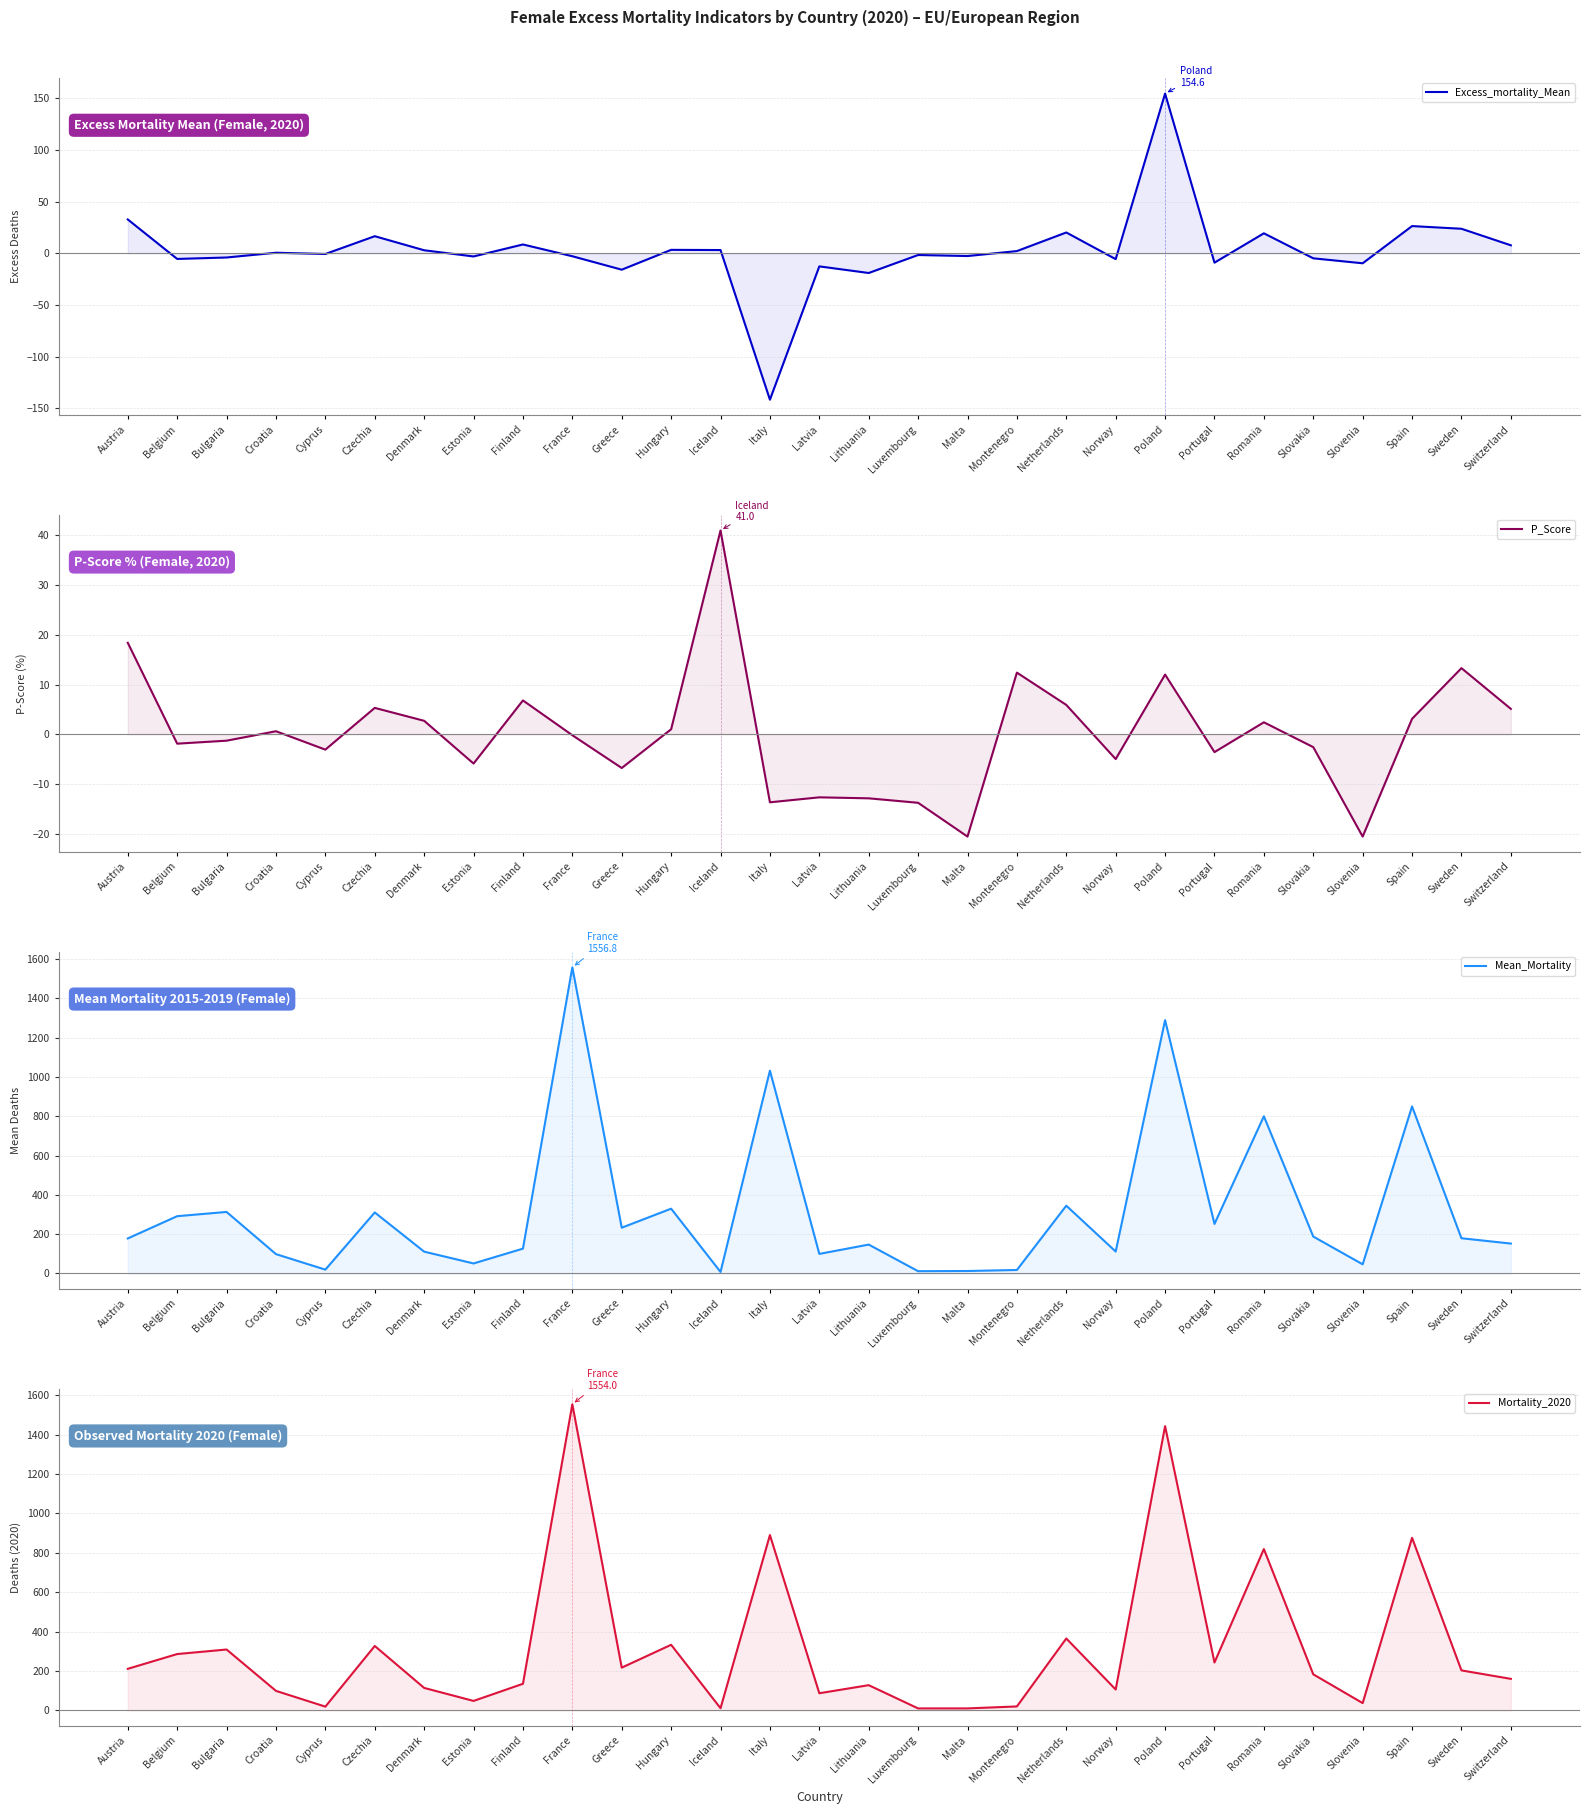

Reading left to right, list all the values displayed in this chart.

Excess_mortality_Mean: 32.8	-5.4	-4.0	0.6	-0.6	16.6	3.0	-3.0	8.6	-2.8	-15.8	3.4	3.2	-141.6	-12.6	-19.0	-1.6	-2.6	2.2	20.2	-5.6	154.6	-9.0	19.4	-4.8	-9.6	26.4	23.8	7.8
P_Score: 18.4	-1.9	-1.3	0.6	-3.1	5.3	2.7	-5.9	6.8	-0.2	-6.8	1.0	41.0	-13.7	-12.7	-12.9	-13.8	-20.6	12.4	5.9	-5.0	12.0	-3.6	2.4	-2.6	-20.6	3.1	13.3	5.1
Mean_Mortality: 178.2	291.4	313.0	98.4	19.6	310.4	111.0	51.0	126.4	1556.8	232.8	329.6	7.8	1031.6	99.6	147.0	11.6	12.6	17.8	344.8	111.6	1288.4	252.0	799.6	187.8	46.6	849.6	179.2	152.2
Mortality_2020: 211.0	286.0	309.0	99.0	19.0	327.0	114.0	48.0	135.0	1554.0	217.0	333.0	11.0	890.0	87.0	128.0	10.0	10.0	20.0	365.0	106.0	1443.0	243.0	819.0	183.0	37.0	876.0	203.0	160.0